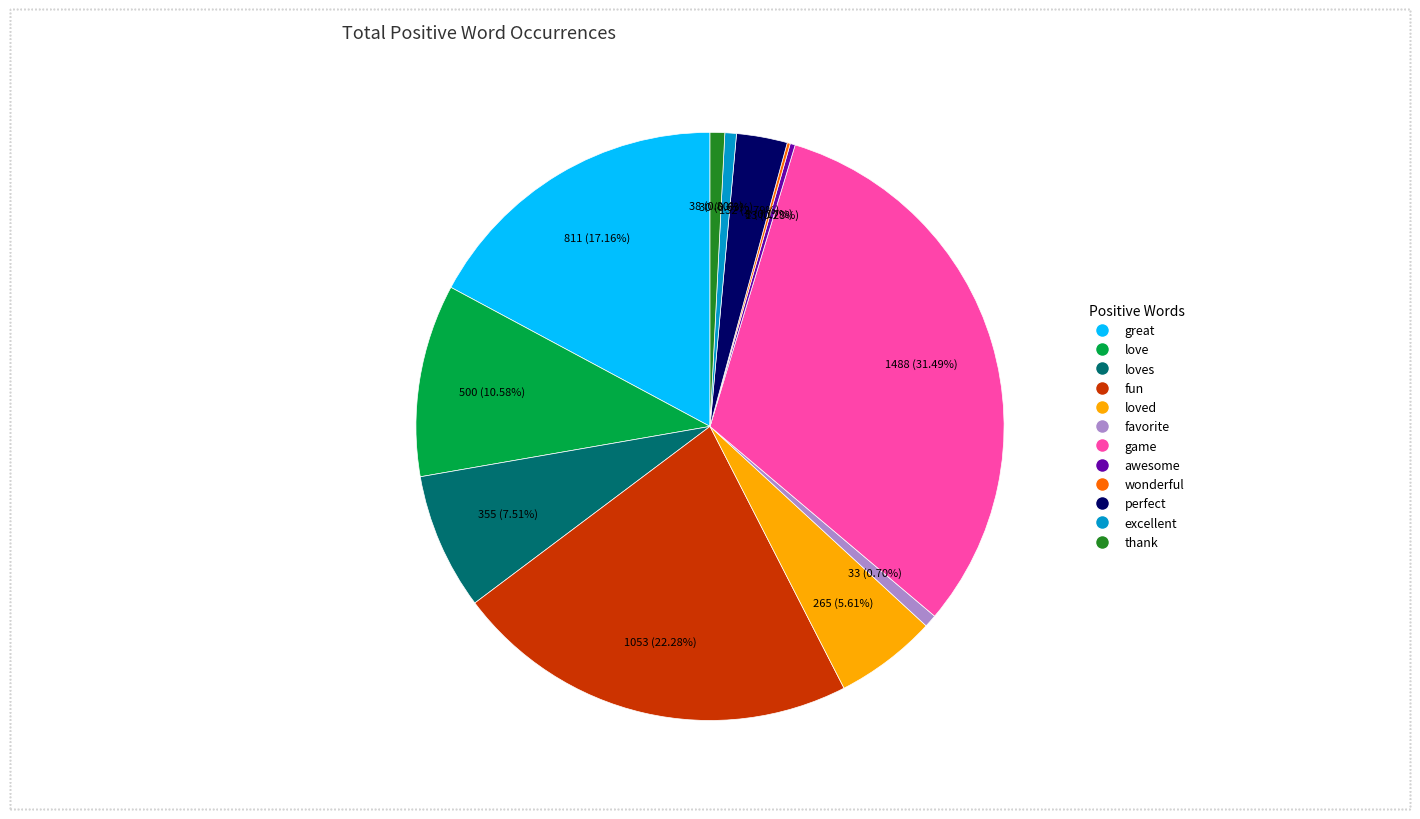

True or false: game accounts for 31% of the total.

True